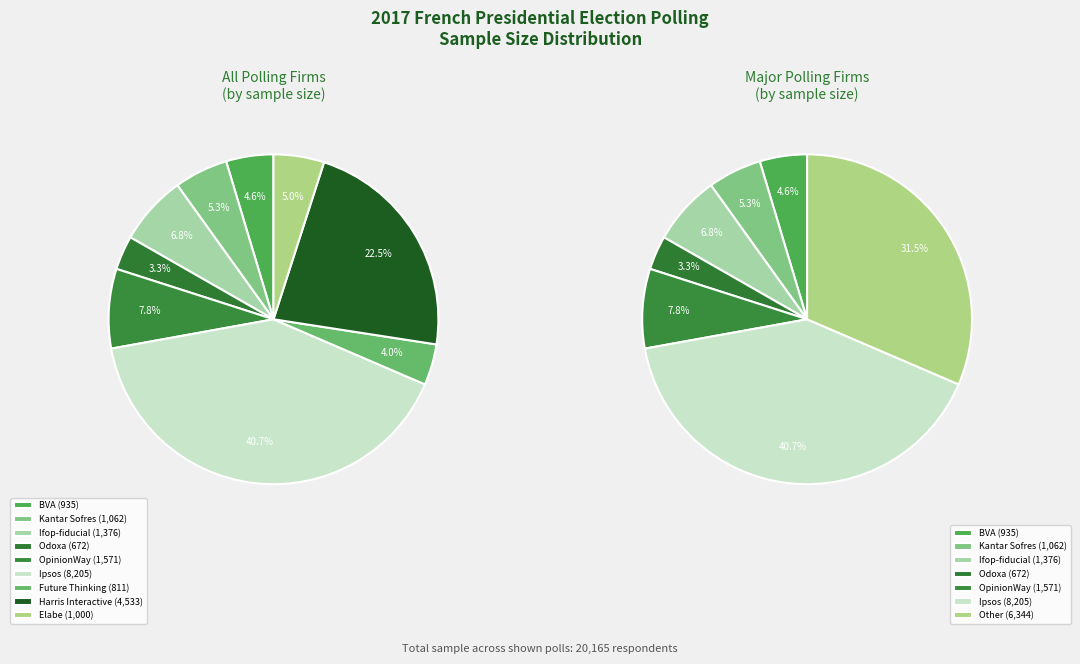

Is there any slice that represents more than half of the pie?

No